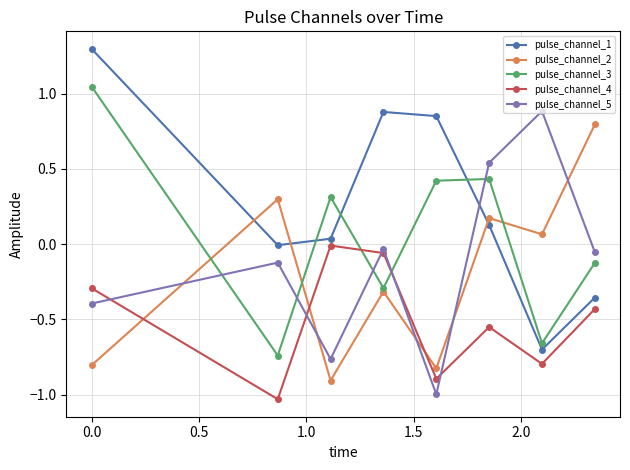

How many interior local valleys does the pulse_channel_2 series have?

3